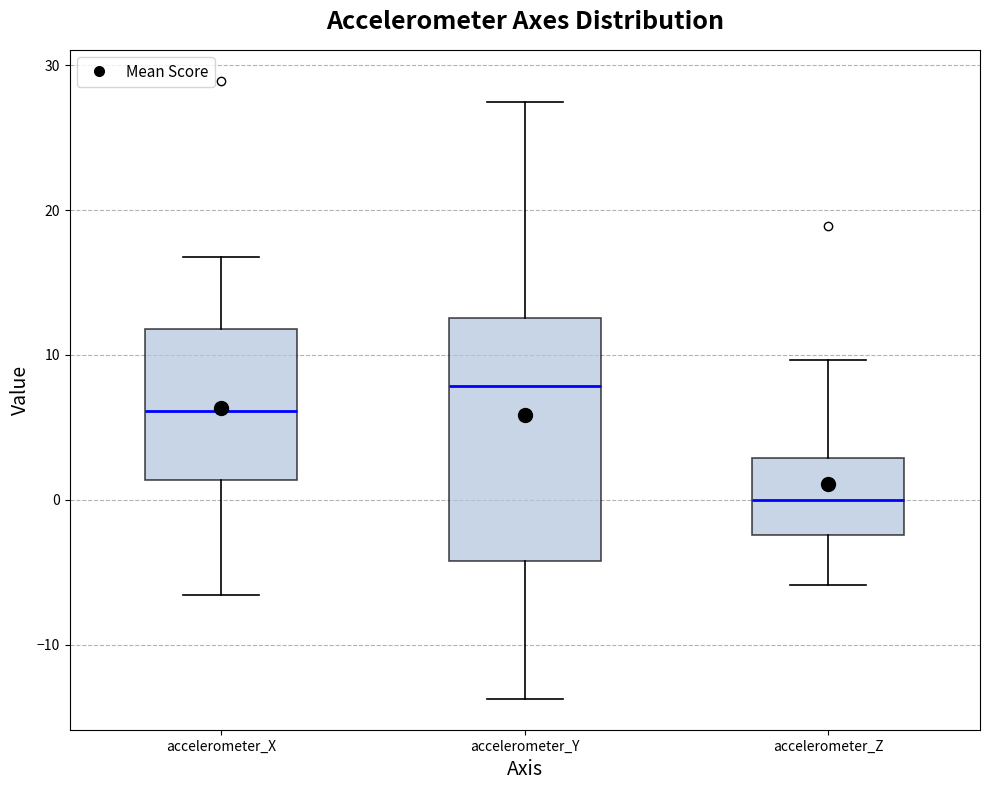

Where does the median line of the box for accelerometer_Y sit on the y-axis? The values are not printed on the chart, so give them approximately, as read against the axis.

8